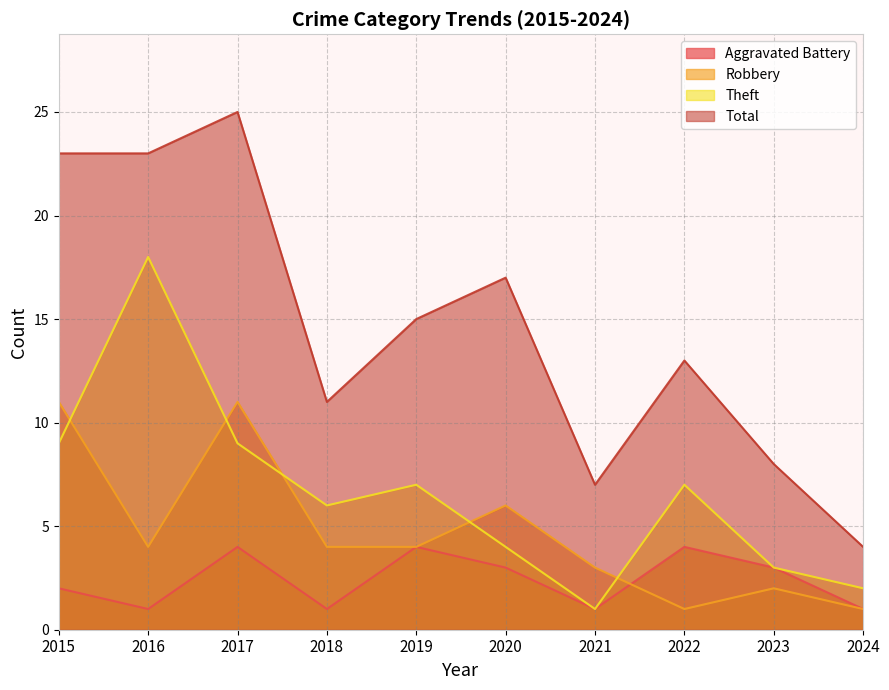

How many lines are shown in the chart?

4